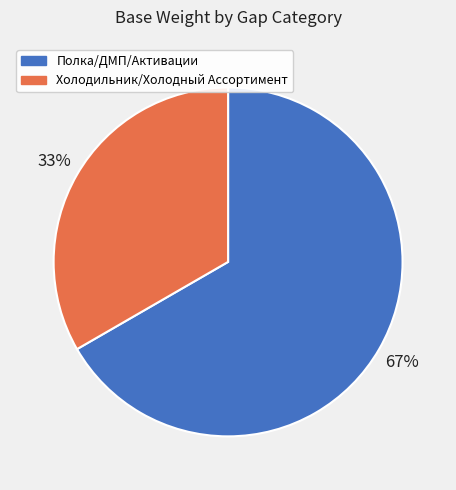

Do Холодильник/Холодный Ассортимент and Полка/ДМП/Активации together represent more than half of the pie?

Yes